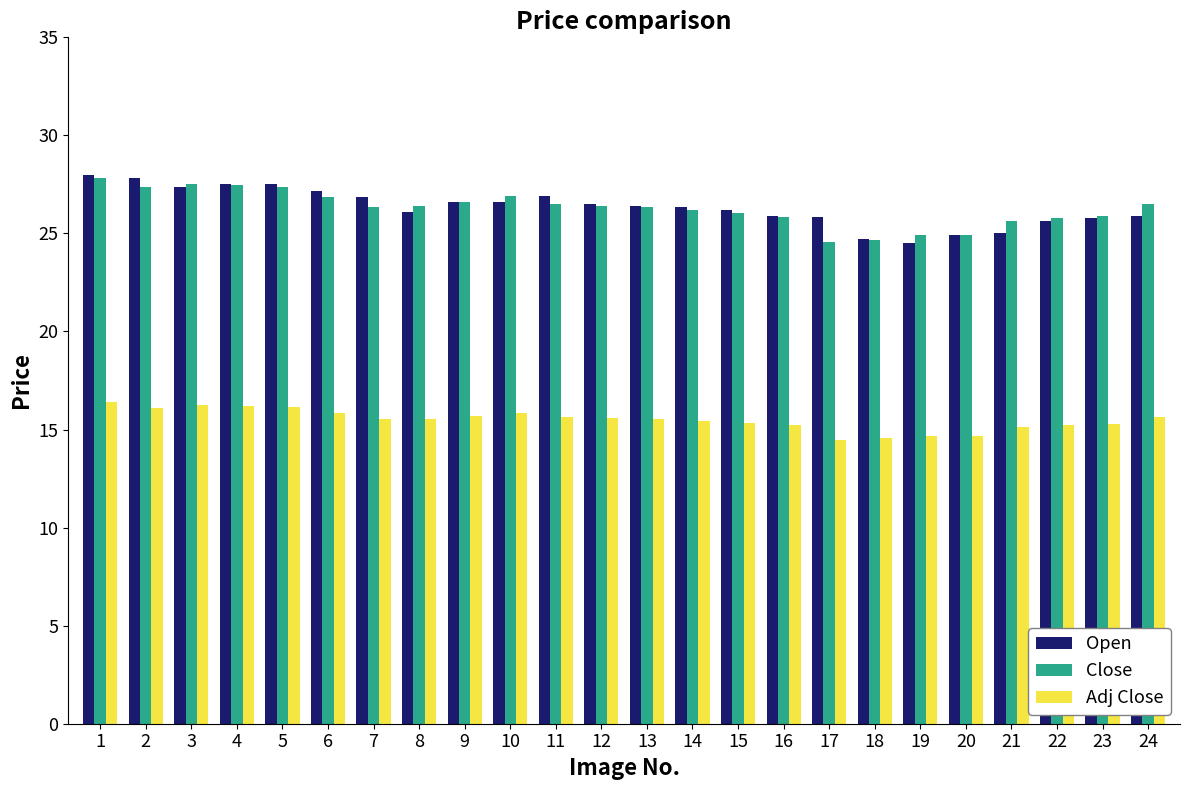

The Open series shows 12.7 at 11. True or false?

False